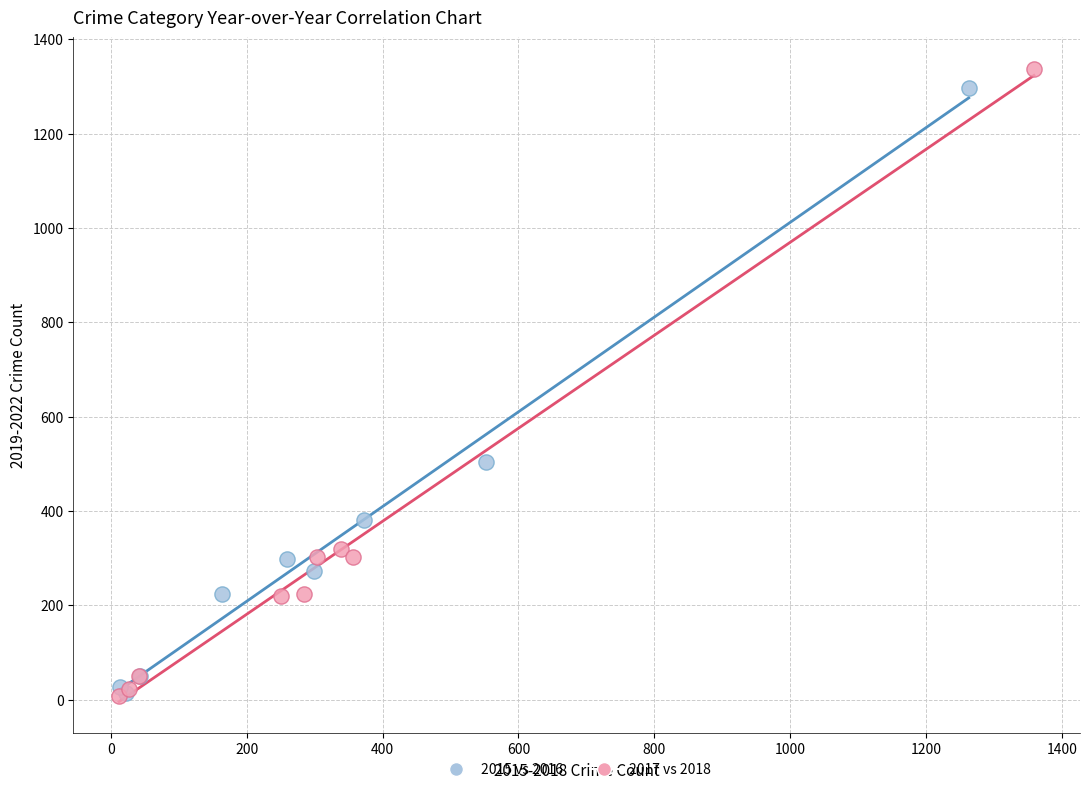

Which series reaches the maximum Y coordinate?

2017 vs 2018